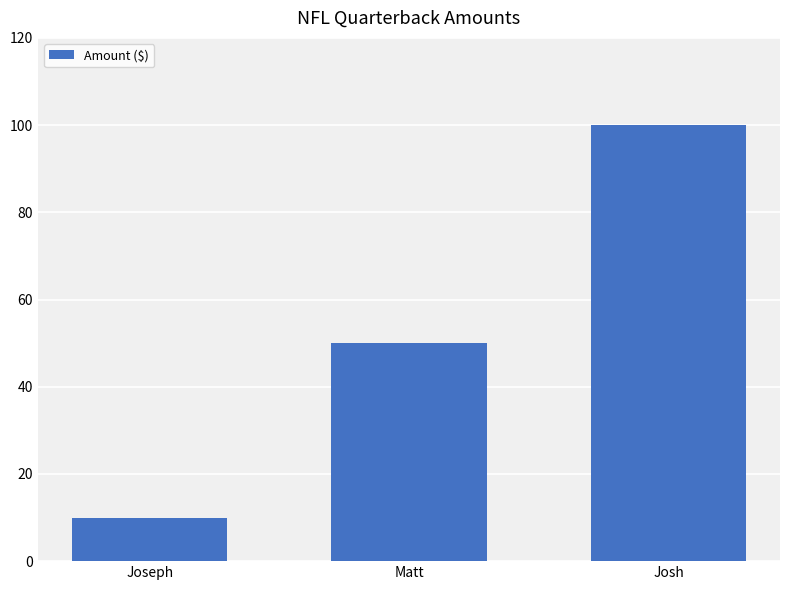

Approximately how many times larger is the value at Josh compared to Matt?

2.0